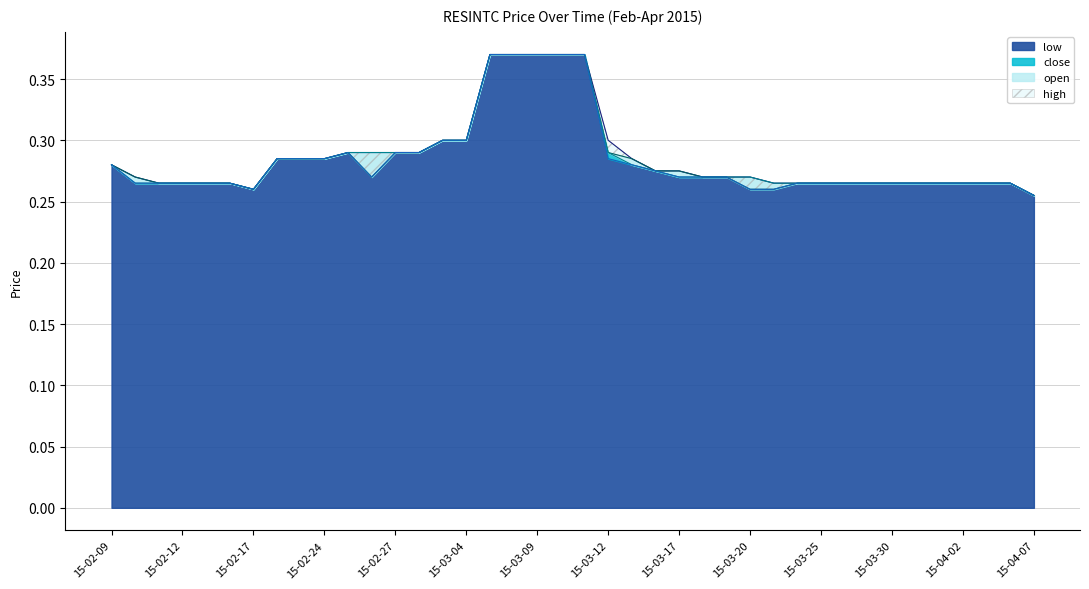

Rank the series at 2015-02-11 from highest to lowest value.

open, high, low, close